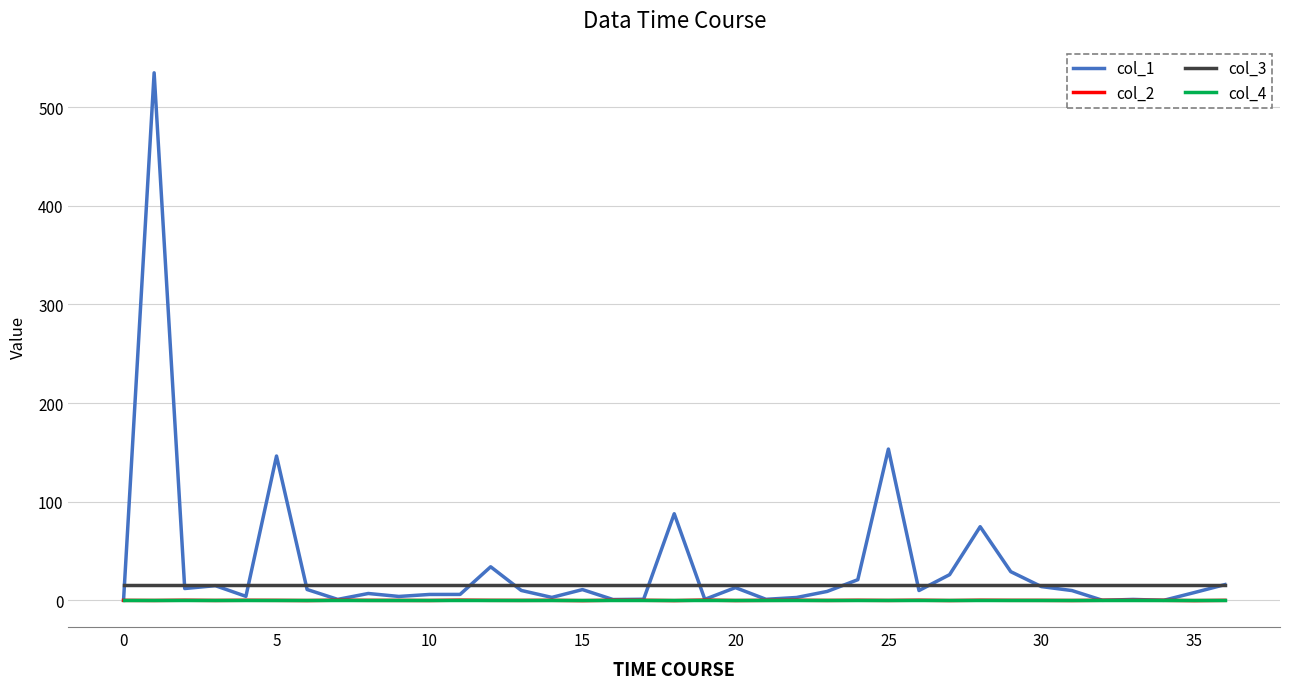

True or false: col_4 and col_3 cross at least once.

False